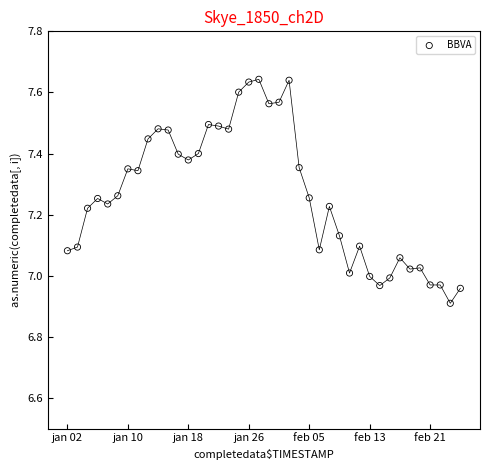

How many data points are displayed?

40